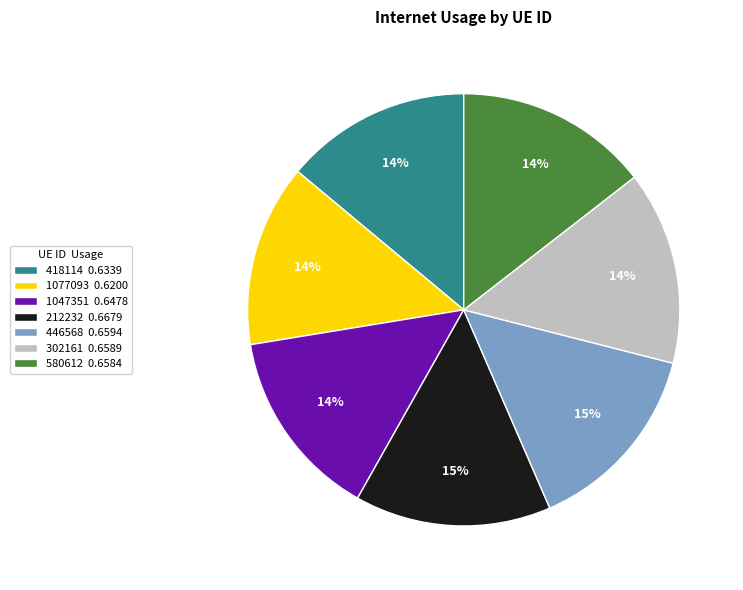

Do 212232 and 1047351 together represent more than half of the pie?

No